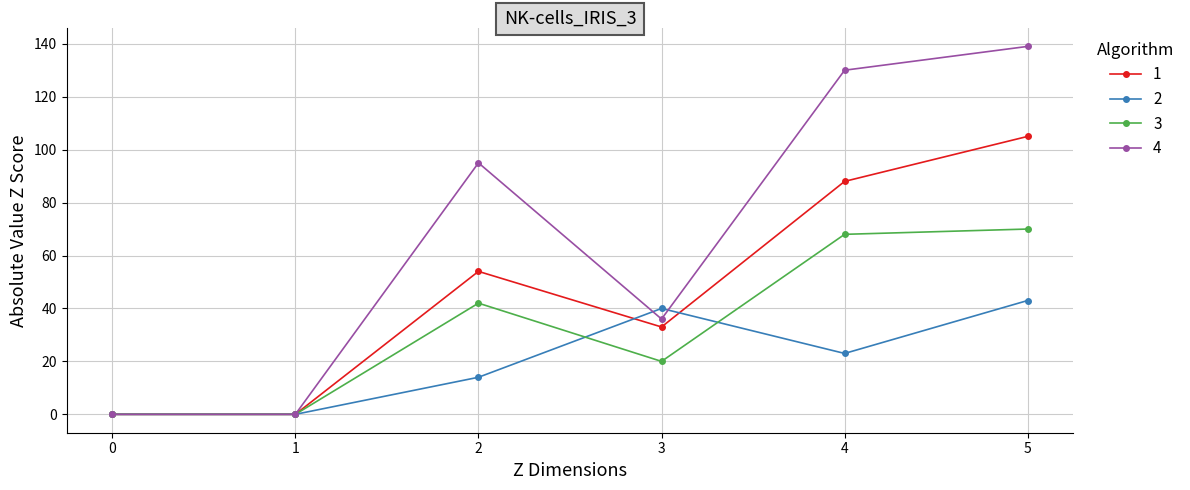

Rank the series by their average value, from highest to lowest.

4, 1, 3, 2